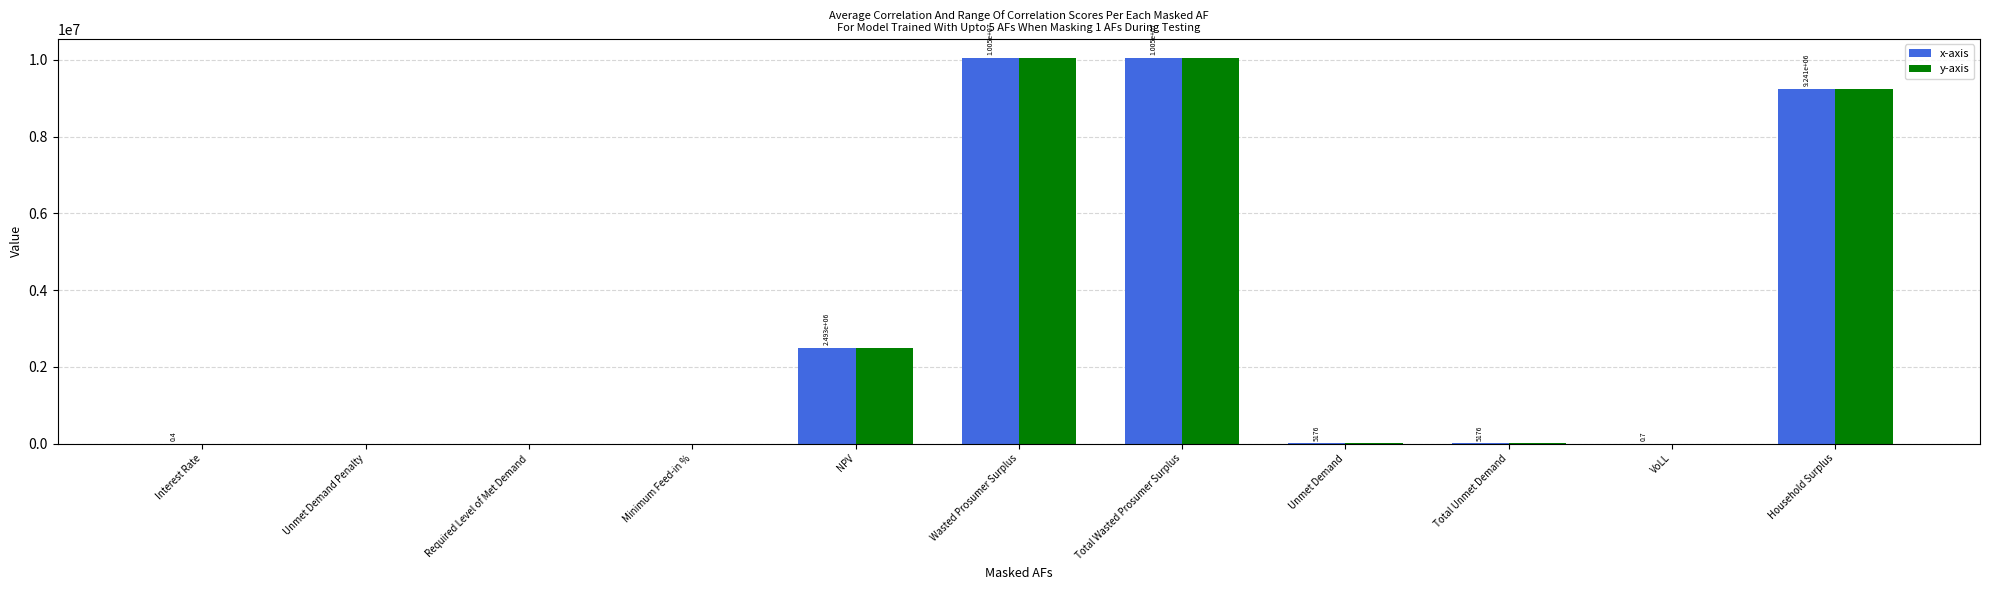

What value does the x-axis series have at Total Unmet Demand?

5176.2